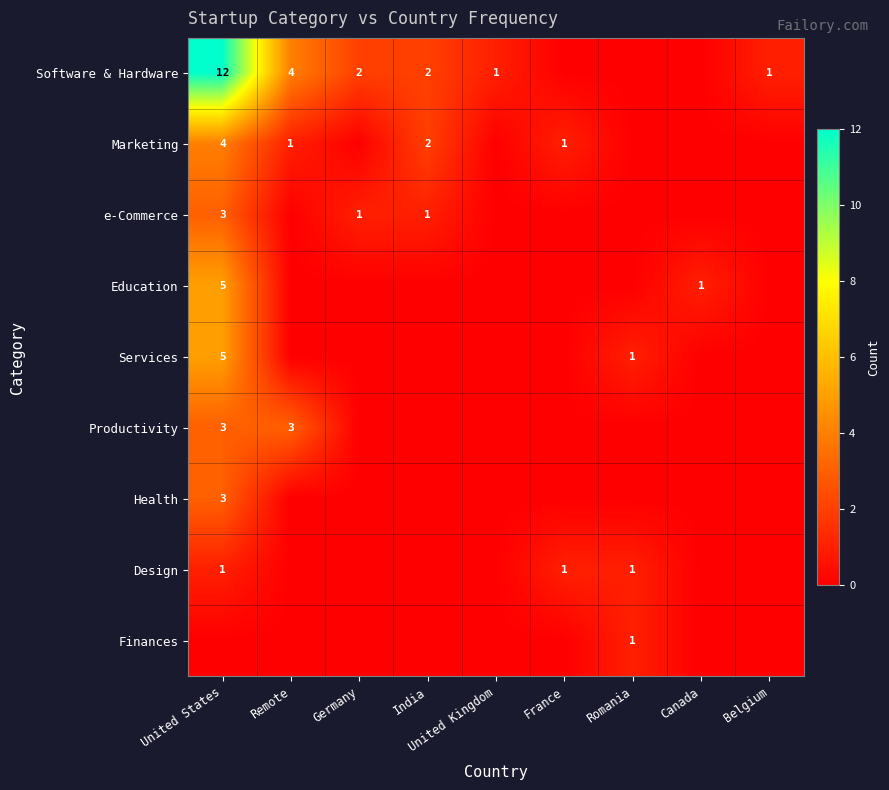

Which label corresponds to the largest value in the chart?

United States